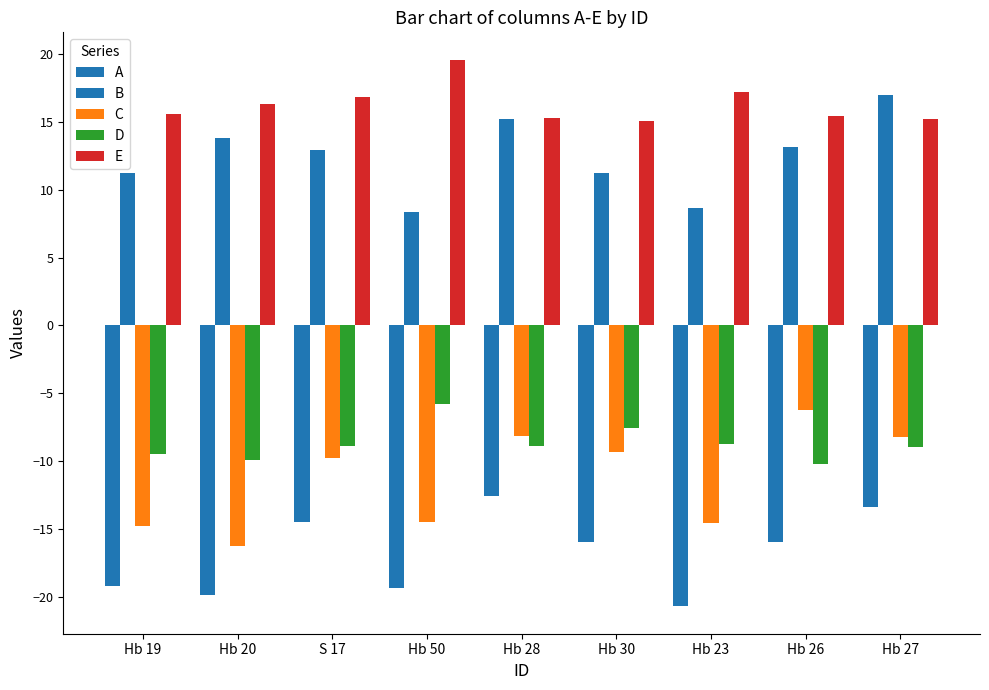

True or false: A has a value of -2.6 at Hb 28.

False